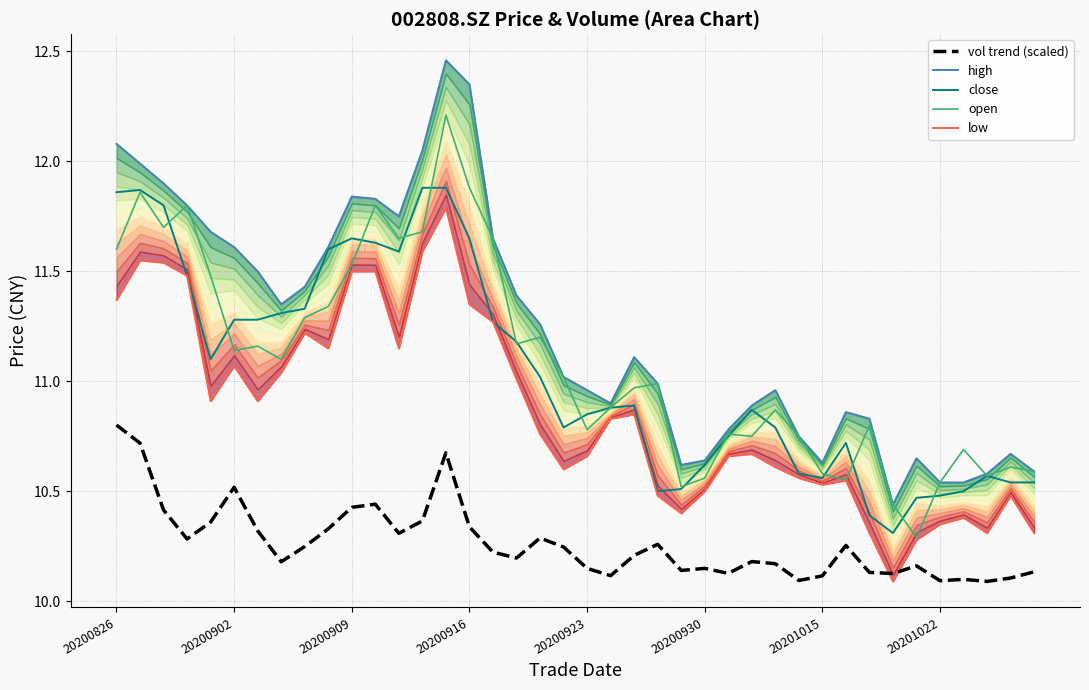

What is the average value of the high series?

11.2